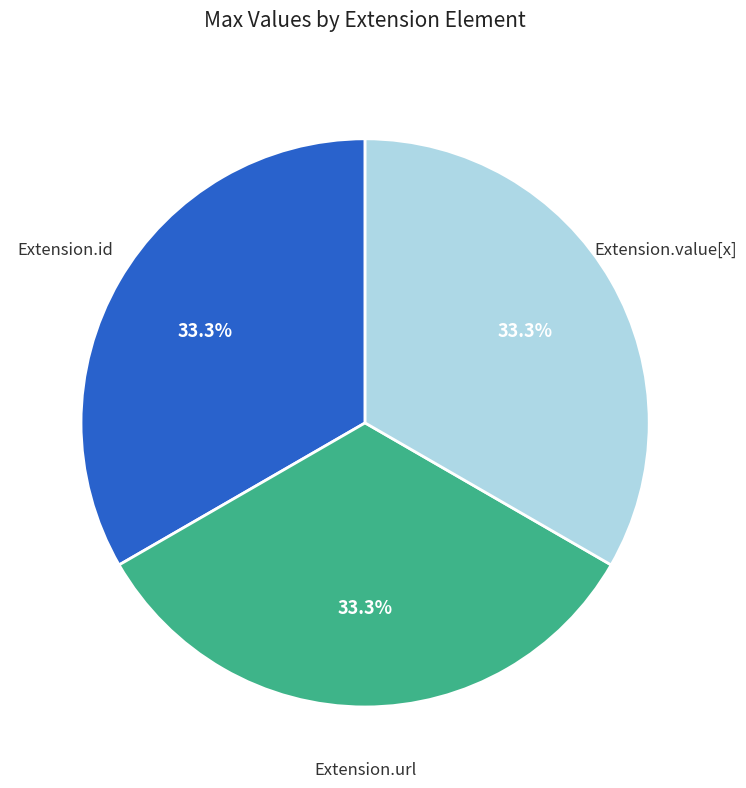

Does any single category account for the majority?

No